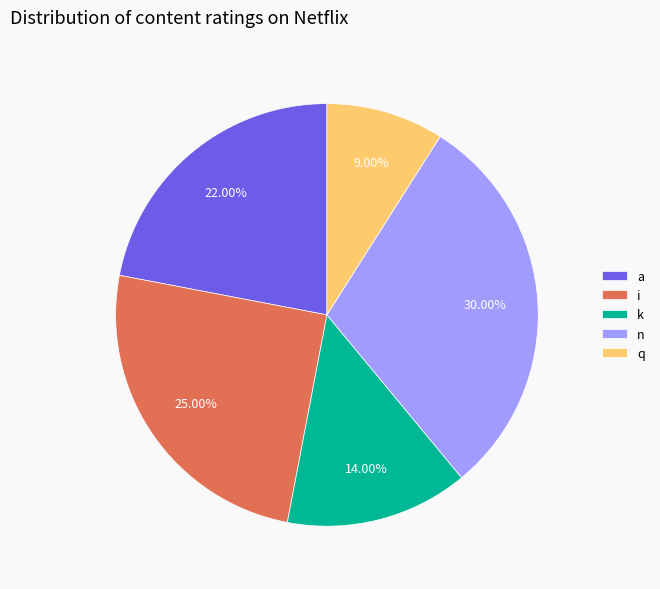

To the nearest percent, what percentage of the pie is n?

30%